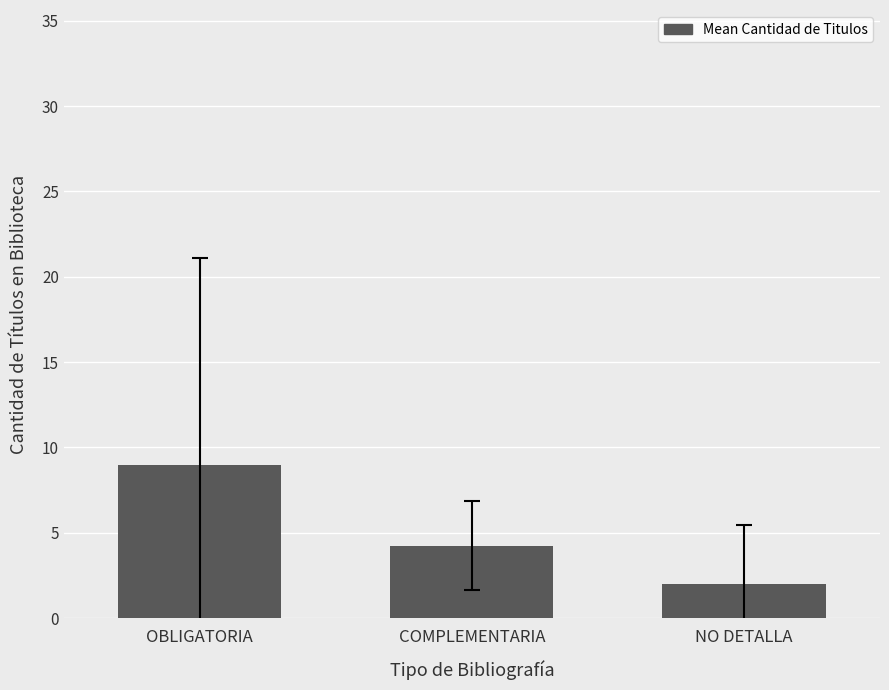

What is the minimum value shown in the chart?

2.0